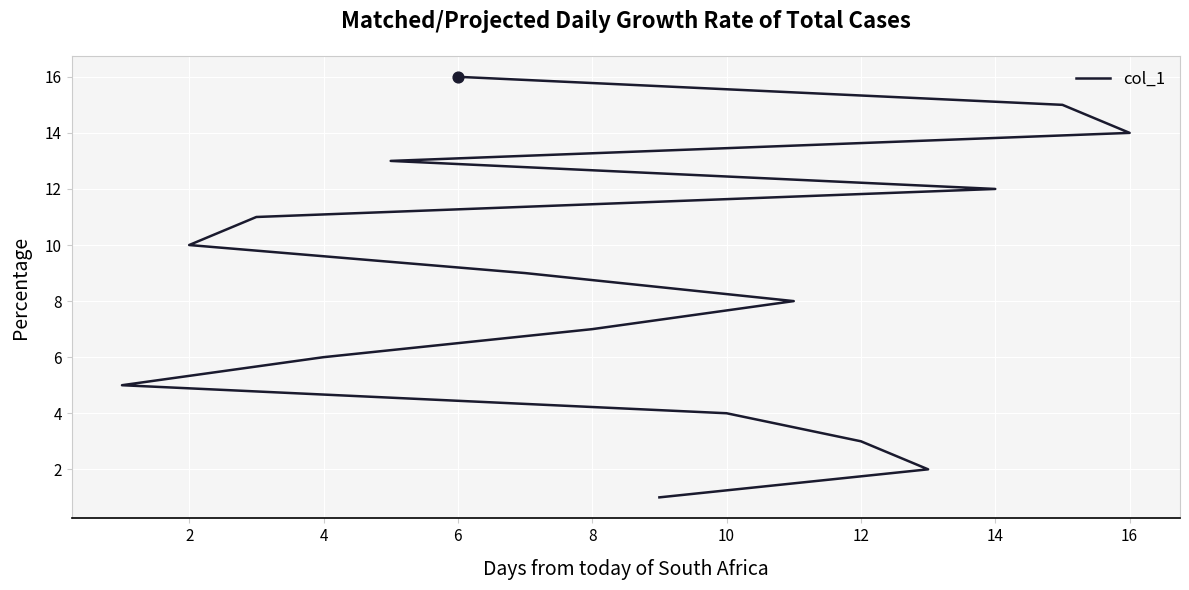

Which has a higher value, 12 or 16?

16